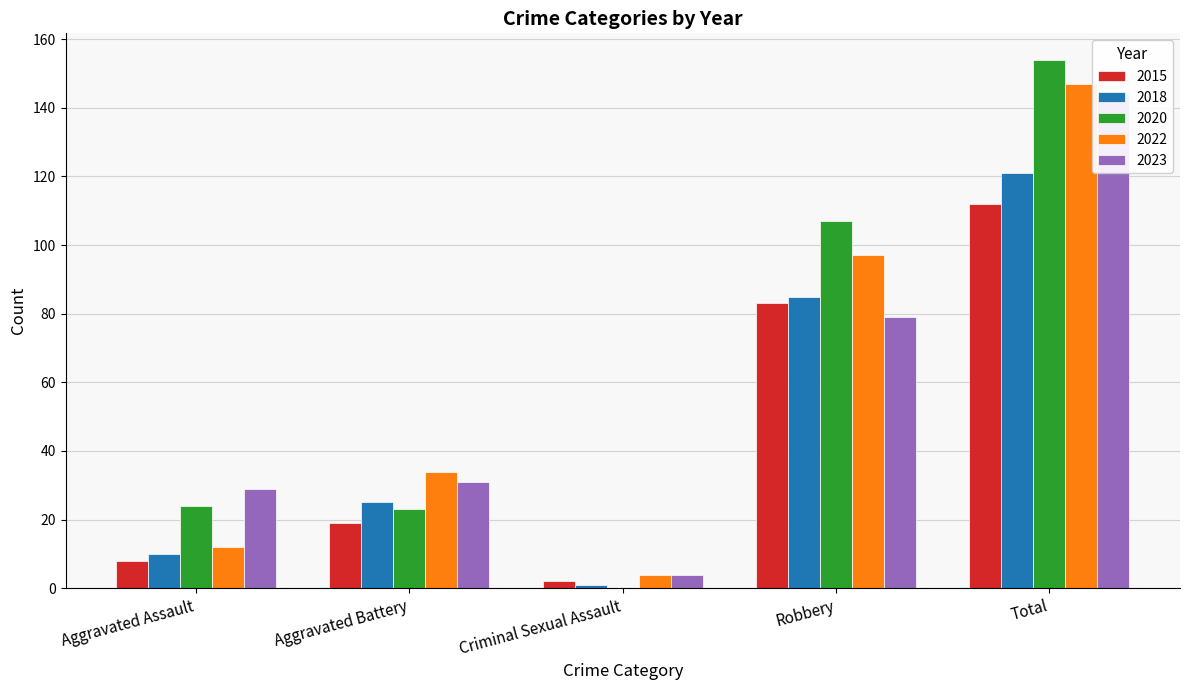

The value of 2017 at Robbery is 44. True or false?

False